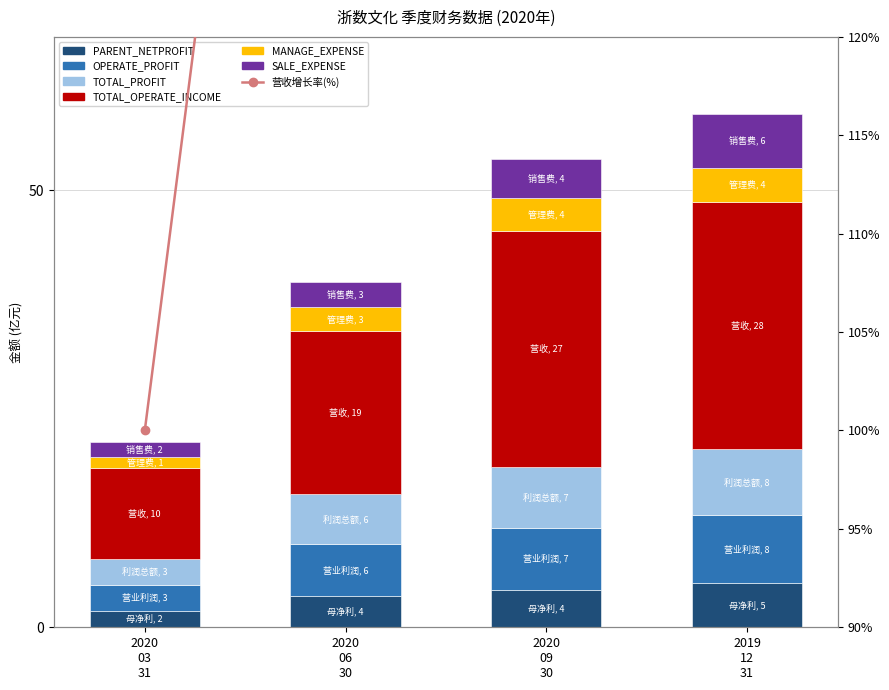

Is the value of MANAGE_EXPENSE at 2019 12 31 greater than the value of PARENT_NETPROFIT at 2020 09 30?

No